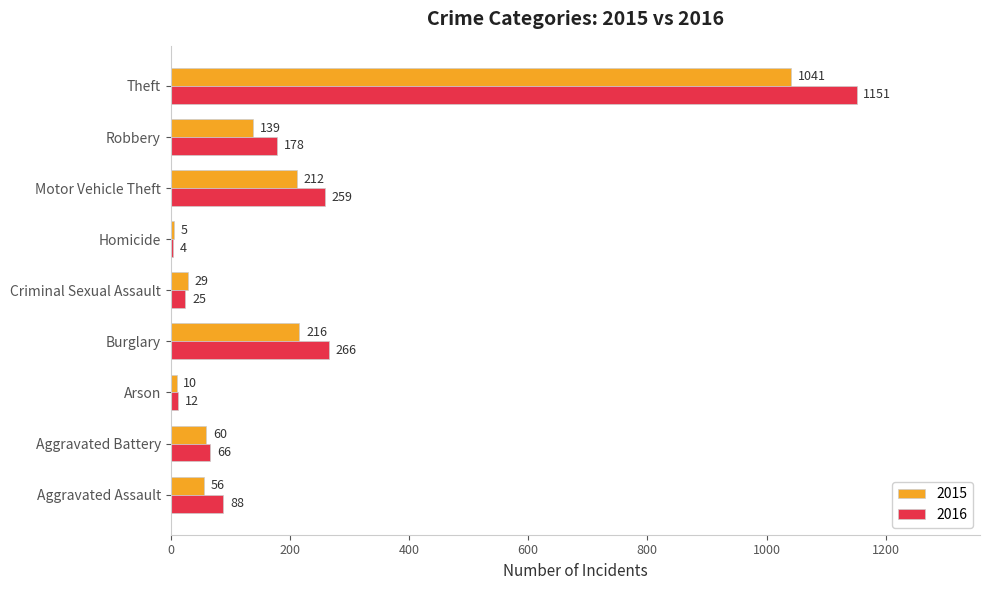

How many series are shown in this chart?

2